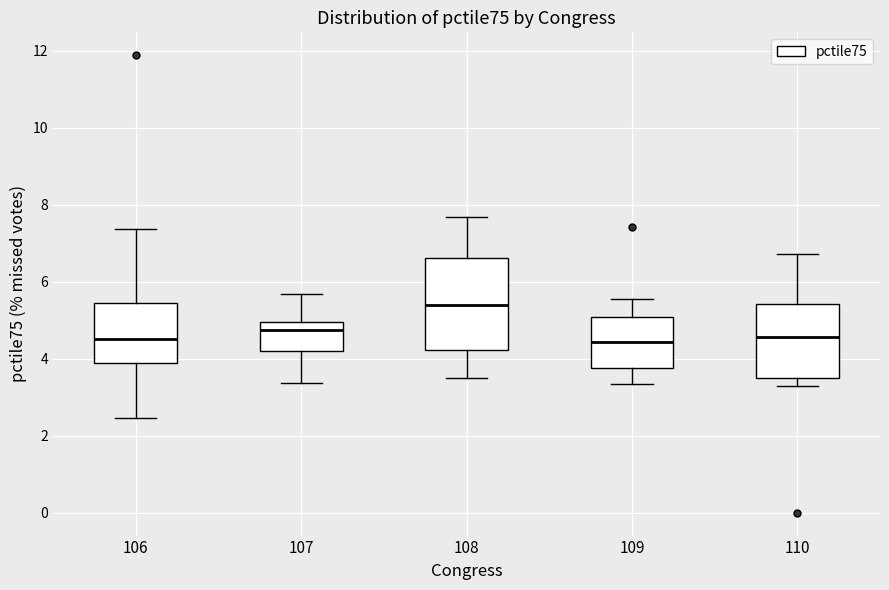

Reading left to right, transcribe this box plot: for each box, give where its median line is, the range the box spans, and where its two whiskers end, as read against the y-axis. The values are not printed on the chart, so give them approximately, as read against the axis.

106: median 4.6, box 3.8 to 5.4, whiskers 2.4 to 7.4
107: median 4.8, box 4.2 to 5.0, whiskers 3.4 to 5.6
108: median 5.4, box 4.2 to 6.6, whiskers 3.4 to 7.6
109: median 4.4, box 3.8 to 5.0, whiskers 3.4 to 5.6
110: median 4.6, box 3.4 to 5.4, whiskers 3.2 to 6.8